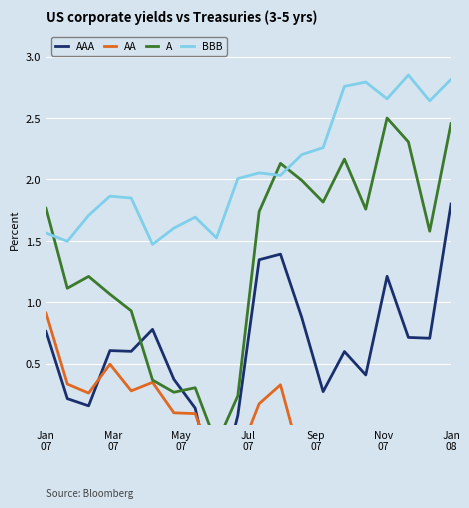

At which category is the sum across all series the highest?

Jan 08